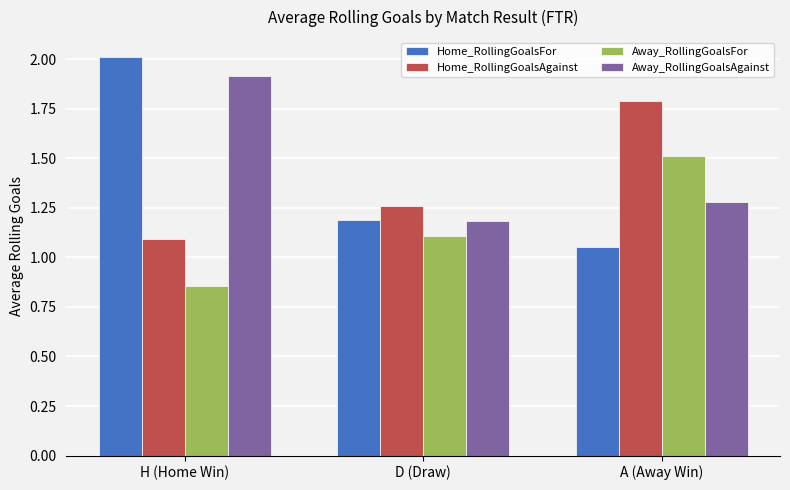

Which label corresponds to the smallest value in the chart?

H (Home Win)